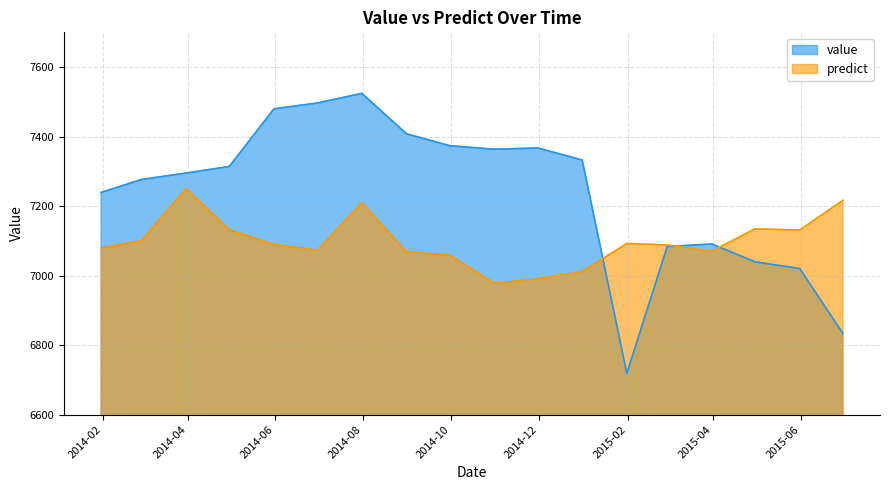

List the series in order of their overall mean, lowest first.

predict, value